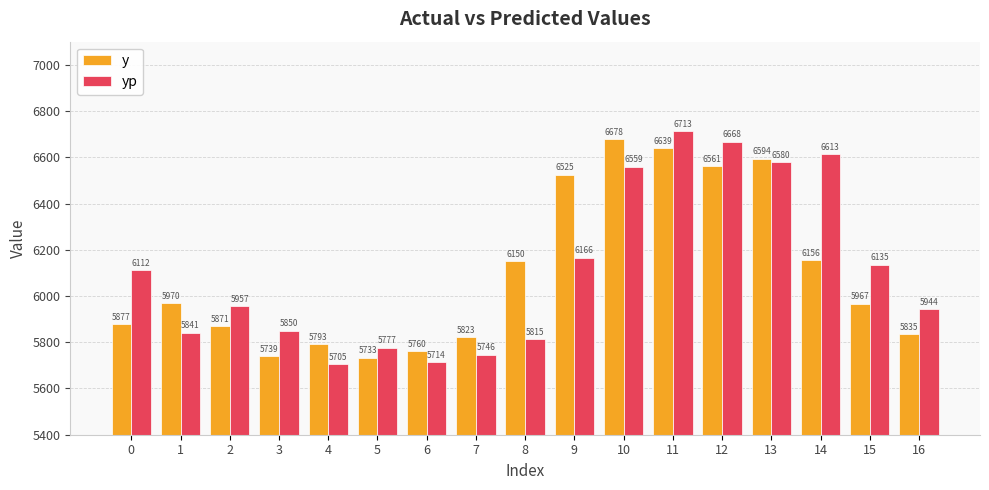

Are the bars horizontal?

No